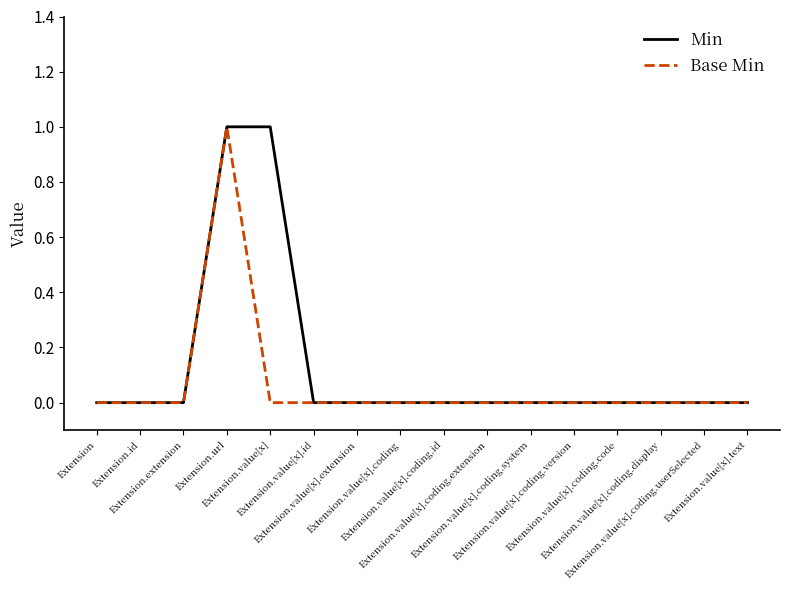

Reading left to right, what are all the values shown in this chart?

Min: 0	0	0	1	1	0	0	0	0	0	0	0	0	0	0	0
Base Min: 0	0	0	1	0	0	0	0	0	0	0	0	0	0	0	0